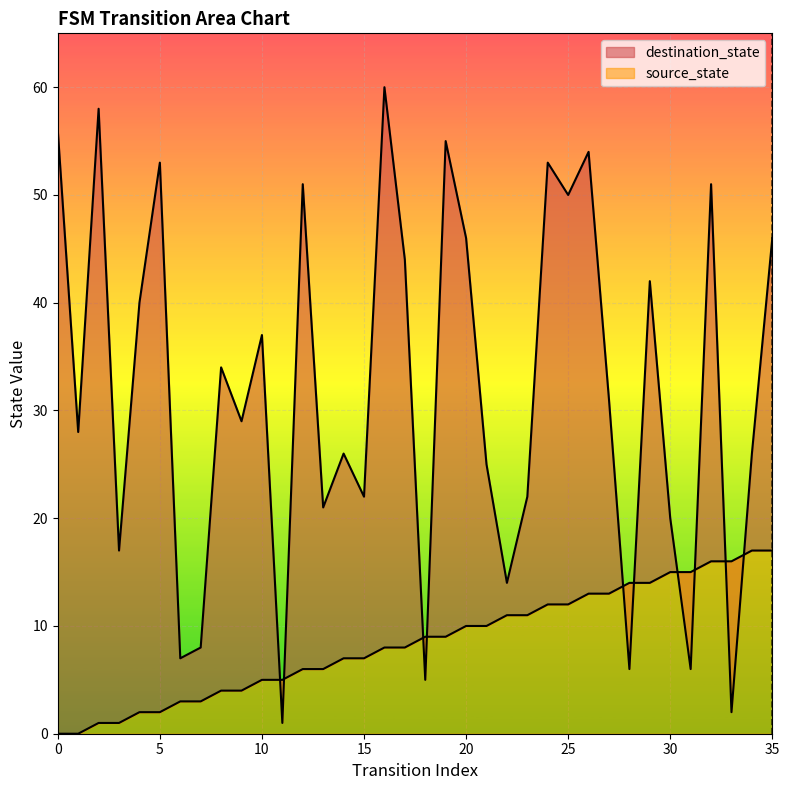

Which series has the largest total across all categories?

destination_state